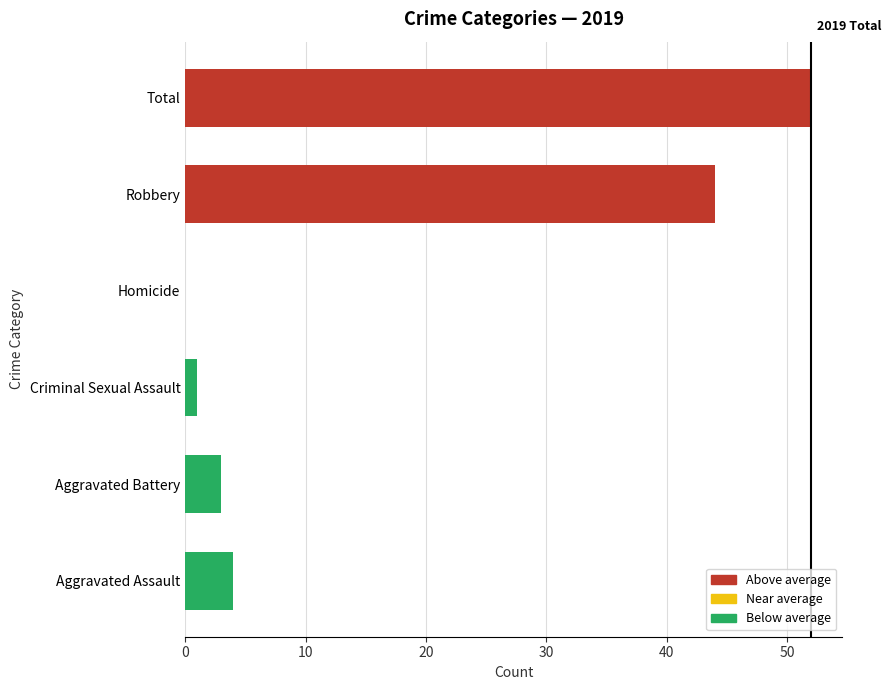

The chart shows a value of 0 at Homicide. True or false?

True